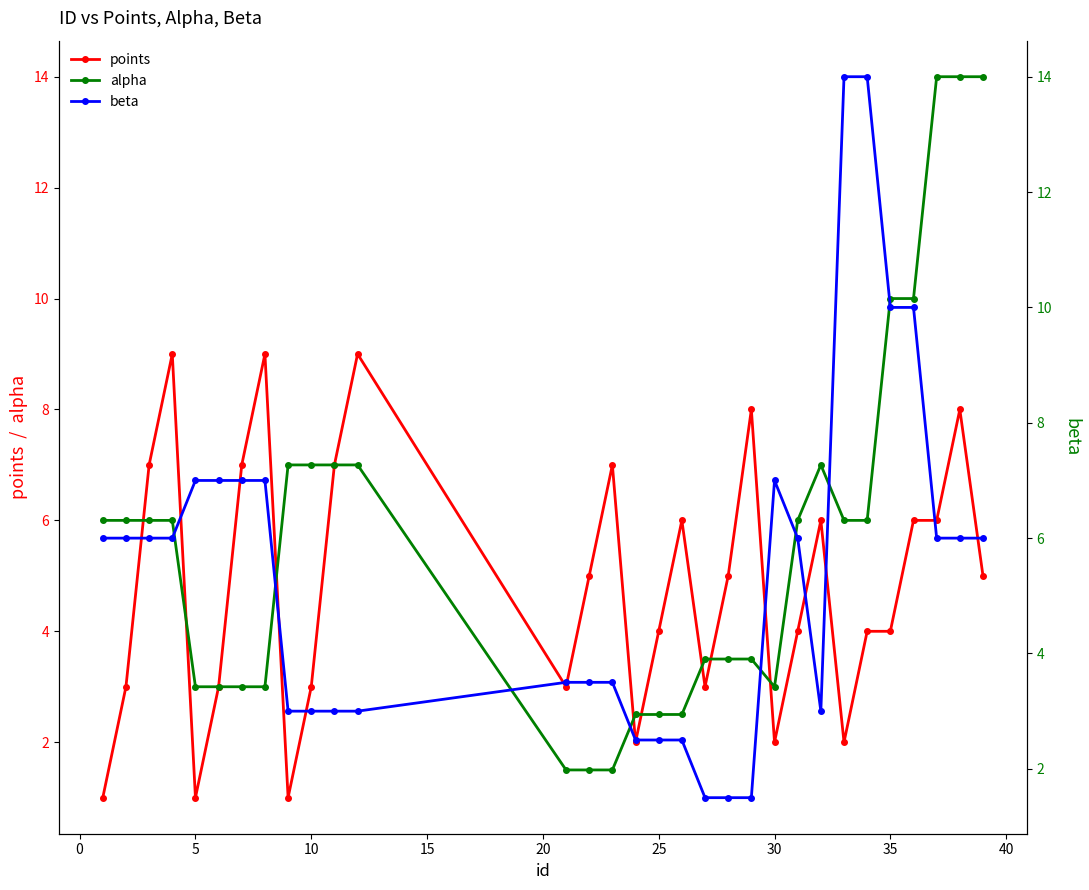

Is it true that points equals 6.6 at 25?

False